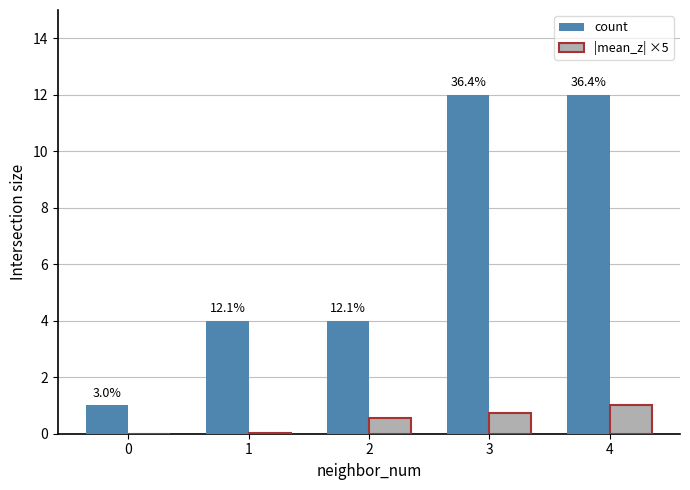

Is the value of |mean_z| ×5 at 1 greater than the value of count at 0?

No